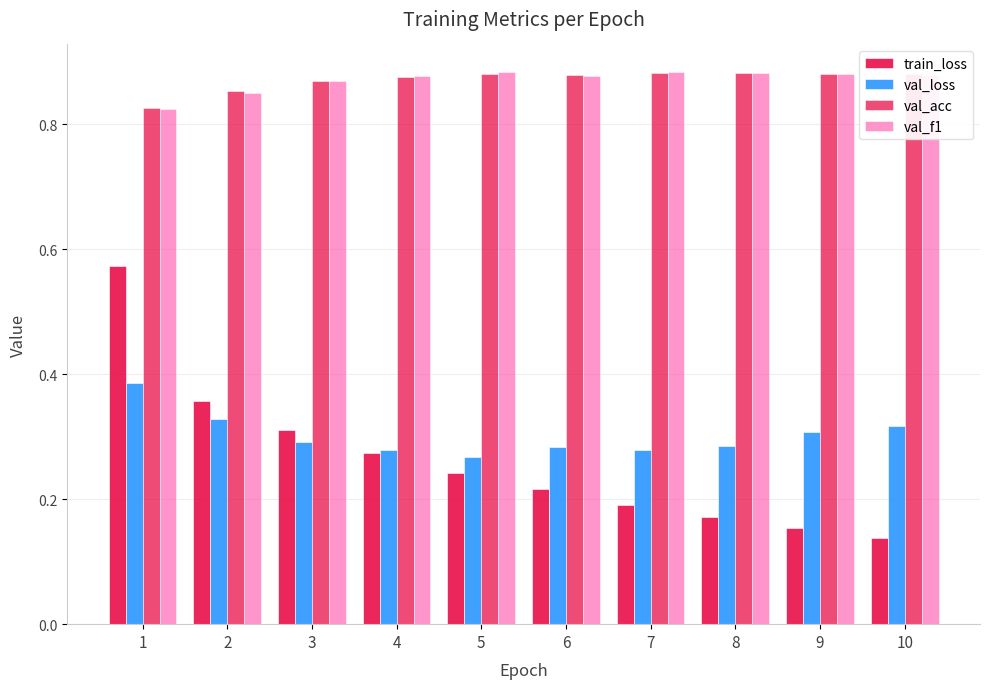

How many groups of bars are there?

10